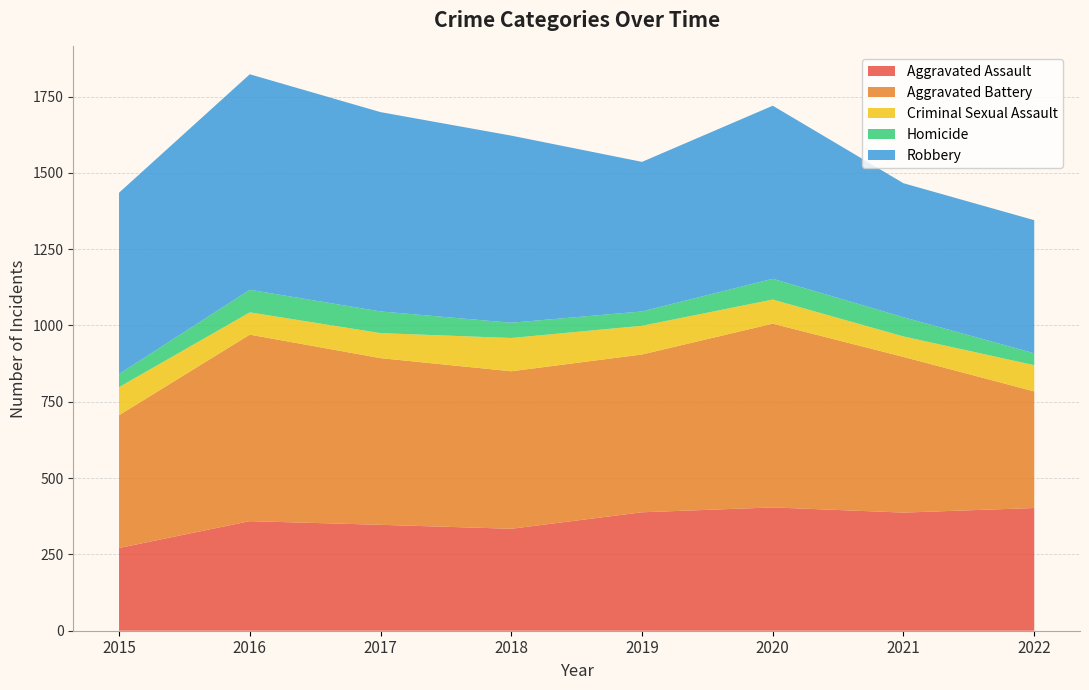

Reading right to left, extract all data points from this chart.

Aggravated Assault: 2022=402	2021=387	2020=404	2019=388	2018=334	2017=347	2016=359	2015=271
Aggravated Battery: 2022=382	2021=510	2020=602	2019=517	2018=516	2017=546	2016=611	2015=435
Criminal Sexual Assault: 2022=86	2021=67	2020=79	2019=94	2018=109	2017=82	2016=73	2015=92
Homicide: 2022=39	2021=63	2020=68	2019=47	2018=50	2017=71	2016=74	2015=43
Robbery: 2022=436	2021=439	2020=567	2019=490	2018=613	2017=653	2016=706	2015=594